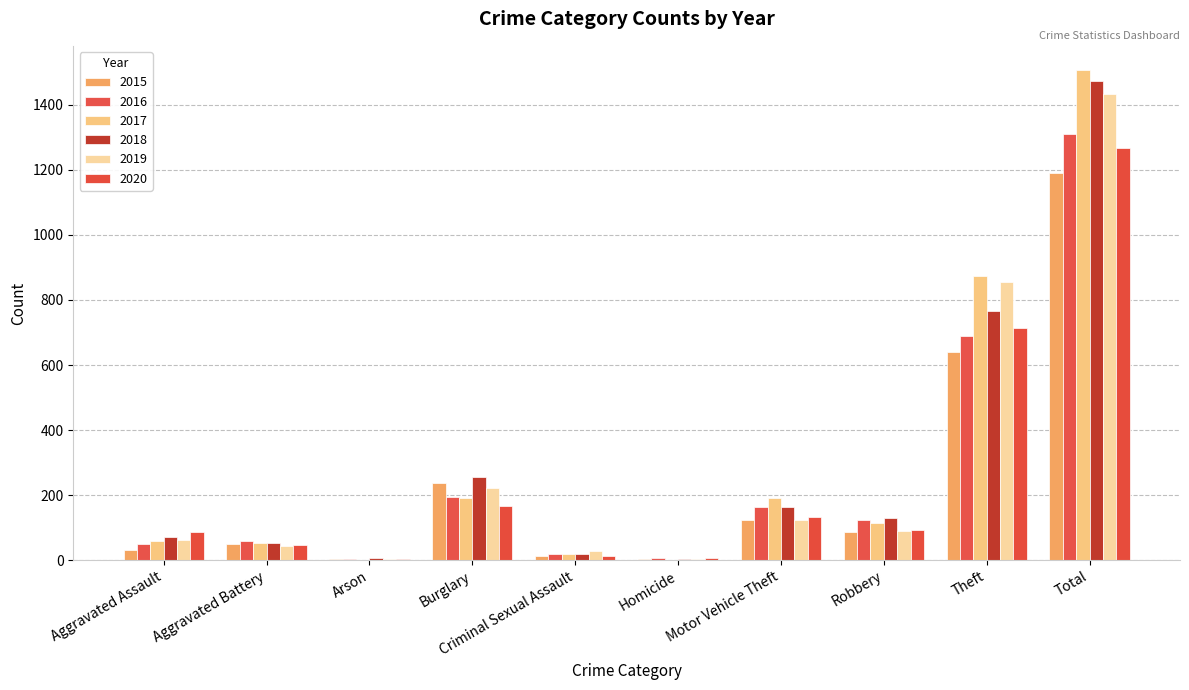

At how many categories does at least one series exceed 432?

2